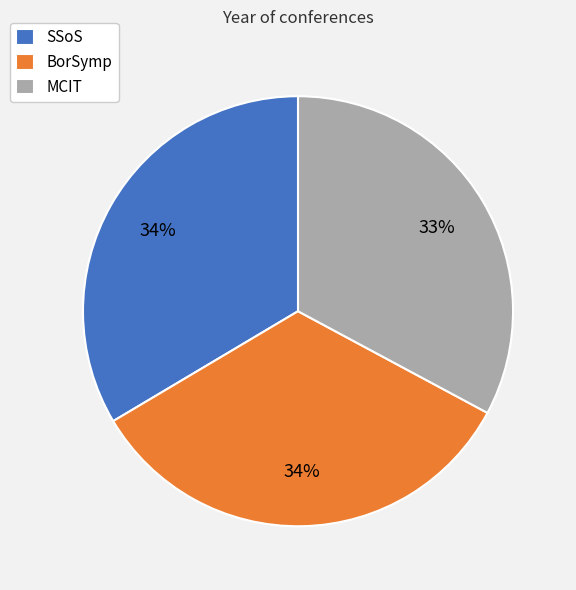

Approximately how many times larger is the value at SSoS compared to BorSymp?

1.0